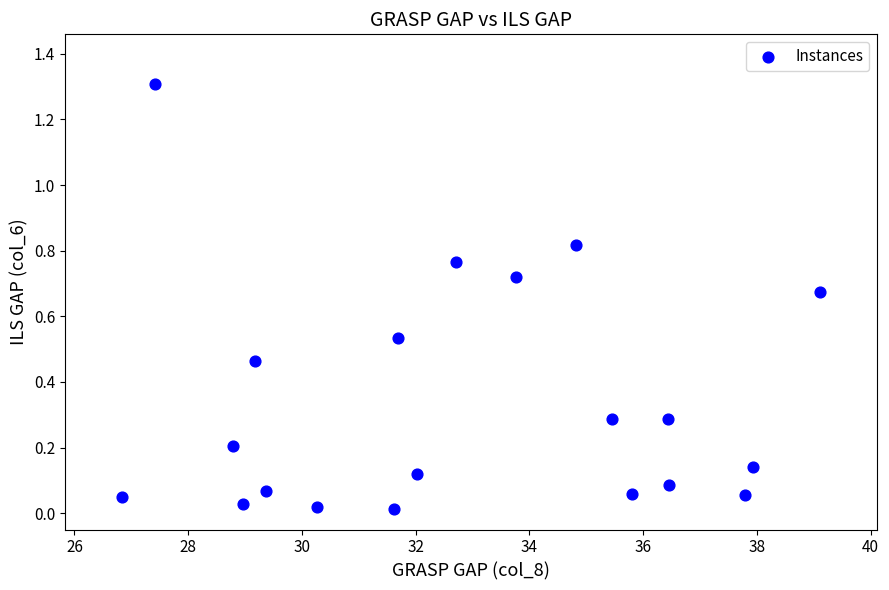

What is the range of Y values (max minus min)?

1.3